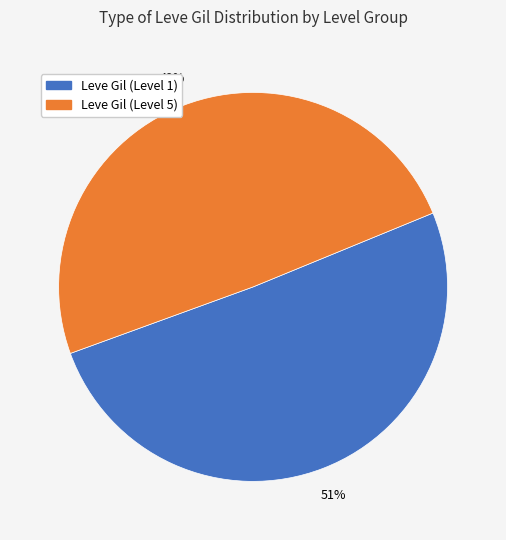

Rank the categories by value from lowest to highest.

Leve Gil (Level 5), Leve Gil (Level 1)